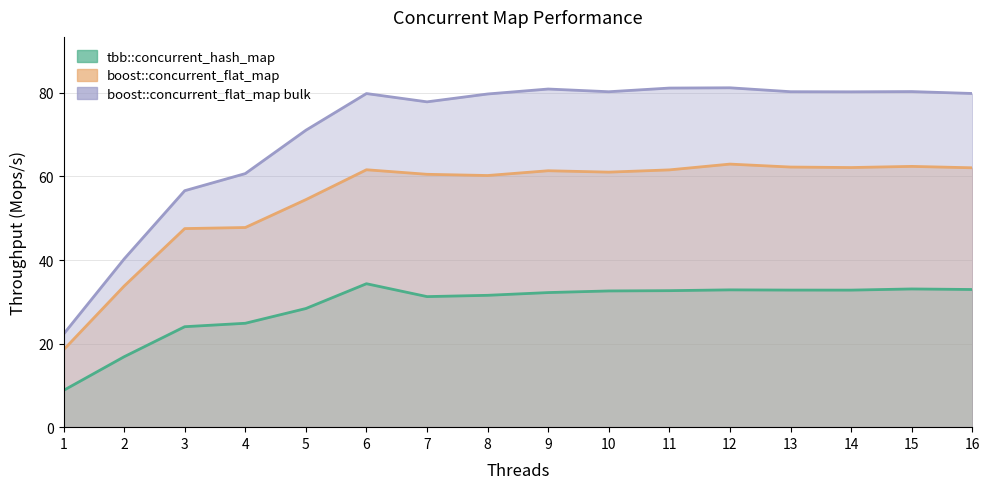

What is the average value of the boost::concurrent_flat_map bulk series?

70.8